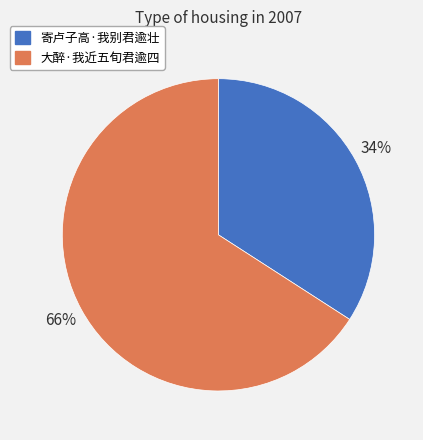

How many segments does this pie chart have?

2